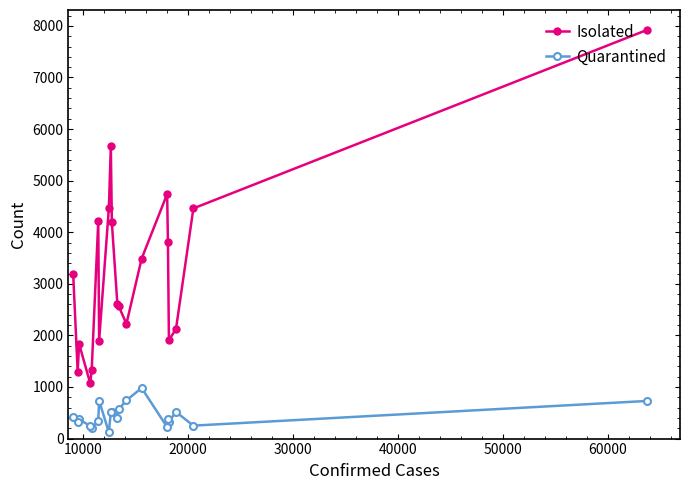

How many lines are shown in the chart?

2